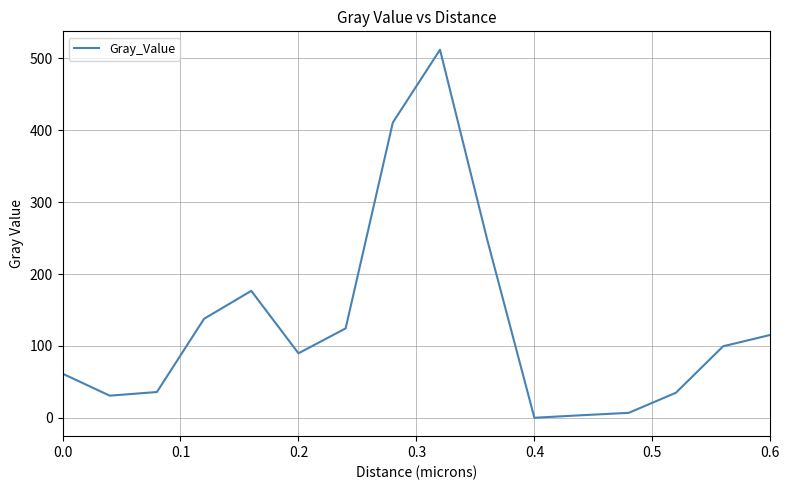

How many lines are shown in the chart?

1